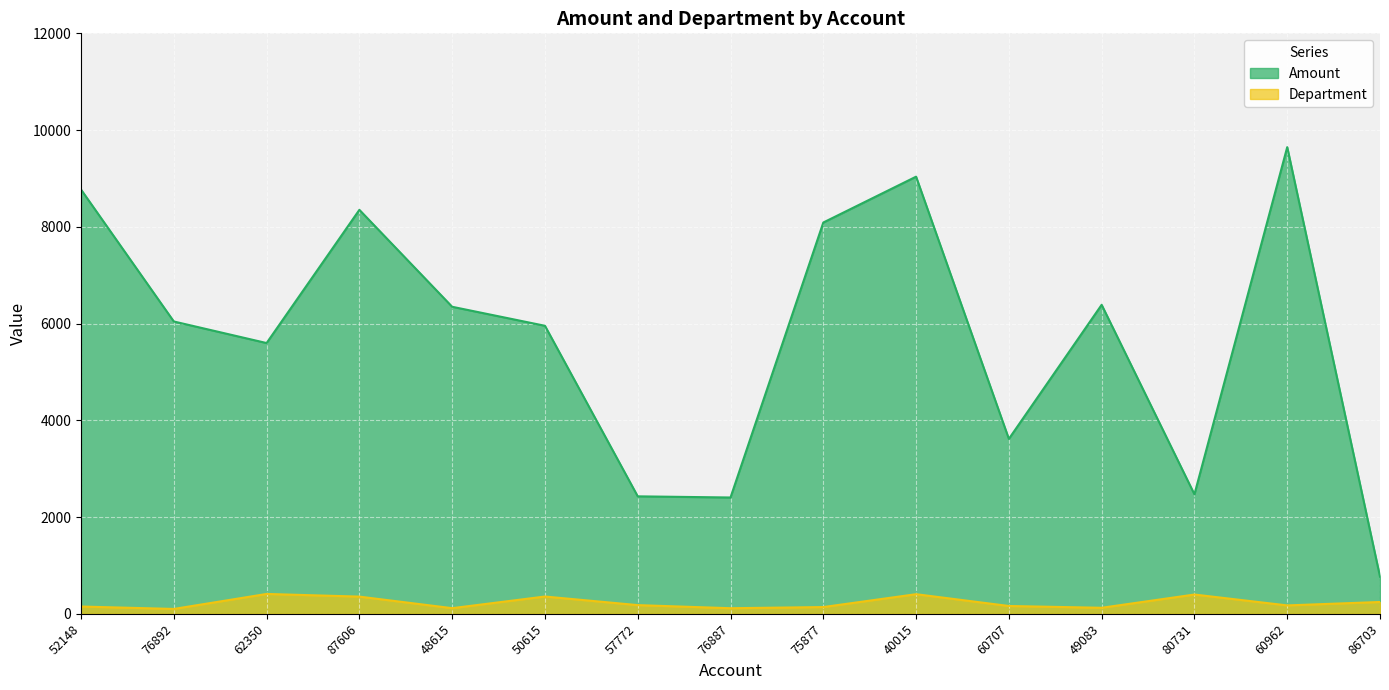

How many interior local valleys does the Amount series have?

4